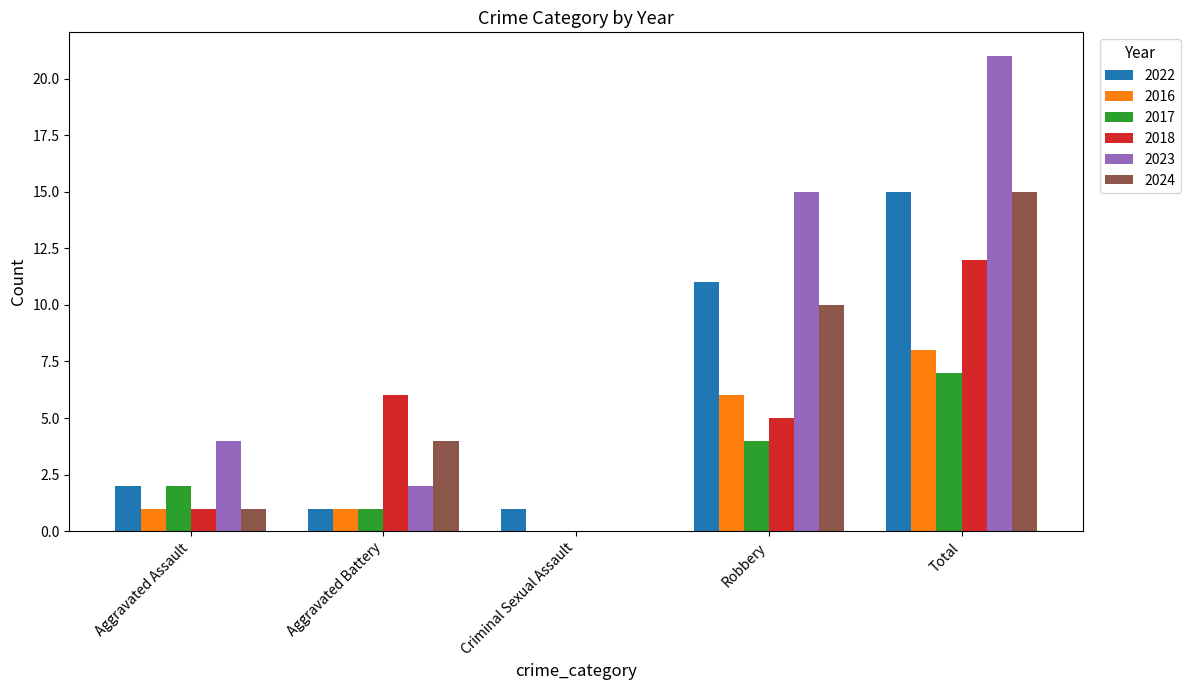

Is the value of 2023 at Robbery greater than the value of 2018 at Robbery?

Yes